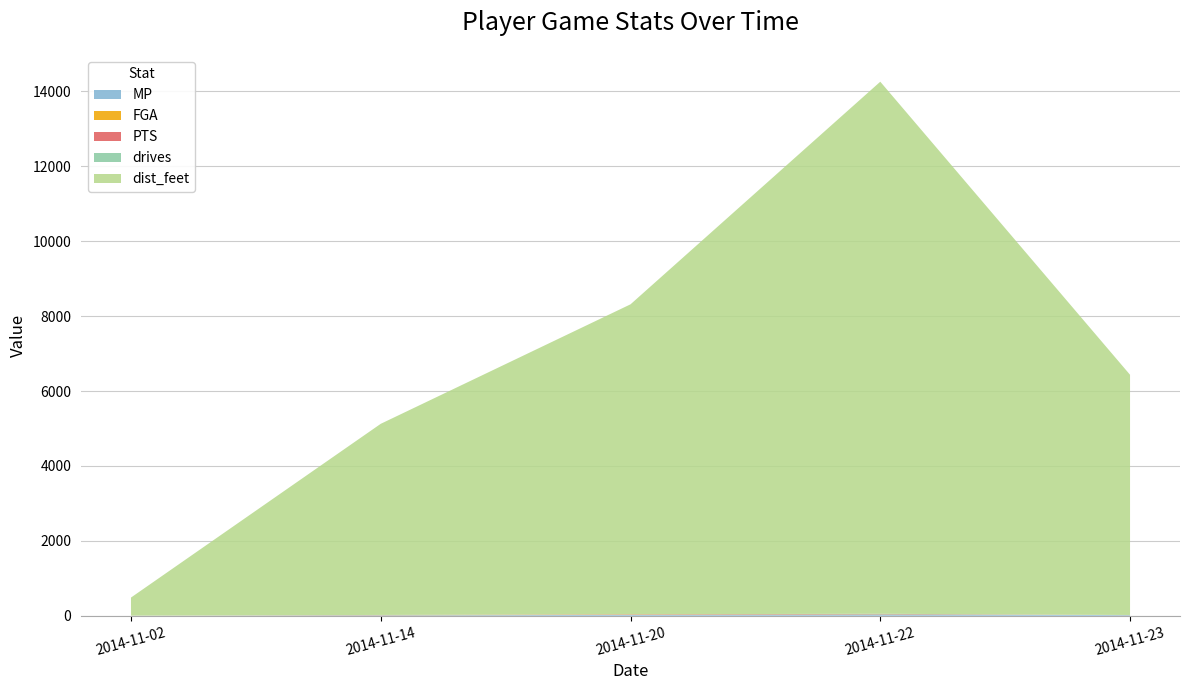

Reading left to right, what are all the values shown in this chart?

MP: 1.2	13.1	21.4	36.5	16.6
FGA: 0.0	4.0	7.0	6.0	2.0
PTS: 1.0	3.0	9.0	7.0	0.0
drives: 0.1	1.0	1.7	2.9	1.3
dist_feet: 482.8	5104.2	8277.1	14209.1	6414.8